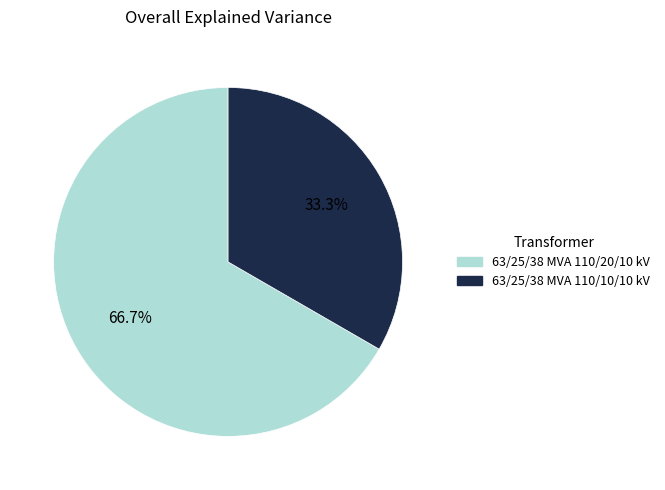

Rank the categories by value from highest to lowest.

63/25/38 MVA 110/20/10 kV, 63/25/38 MVA 110/10/10 kV